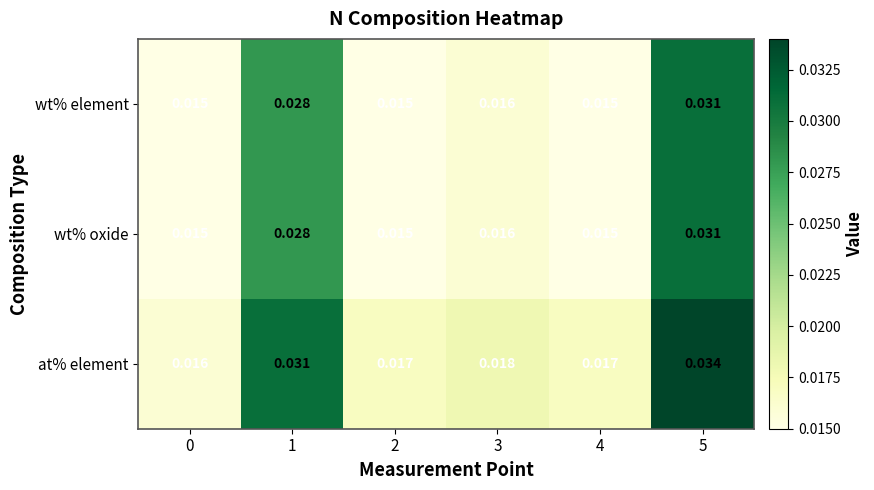

Which series has the widest spread of values?

at% element